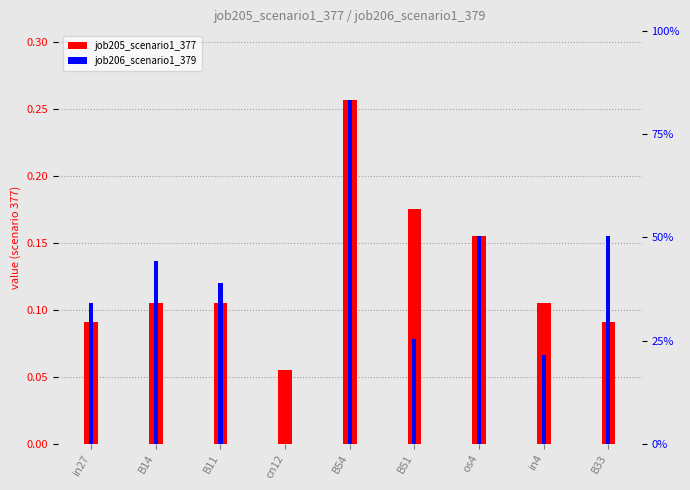

Reading left to right, list all the values displayed in this chart.

job205_scenario1_377: 0.1	0.1	0.1	0.1	0.3	0.2	0.2	0.1	0.1
job206_scenario1_379: 0.1	0.1	0.1	0.0	0.3	0.1	0.2	0.1	0.2